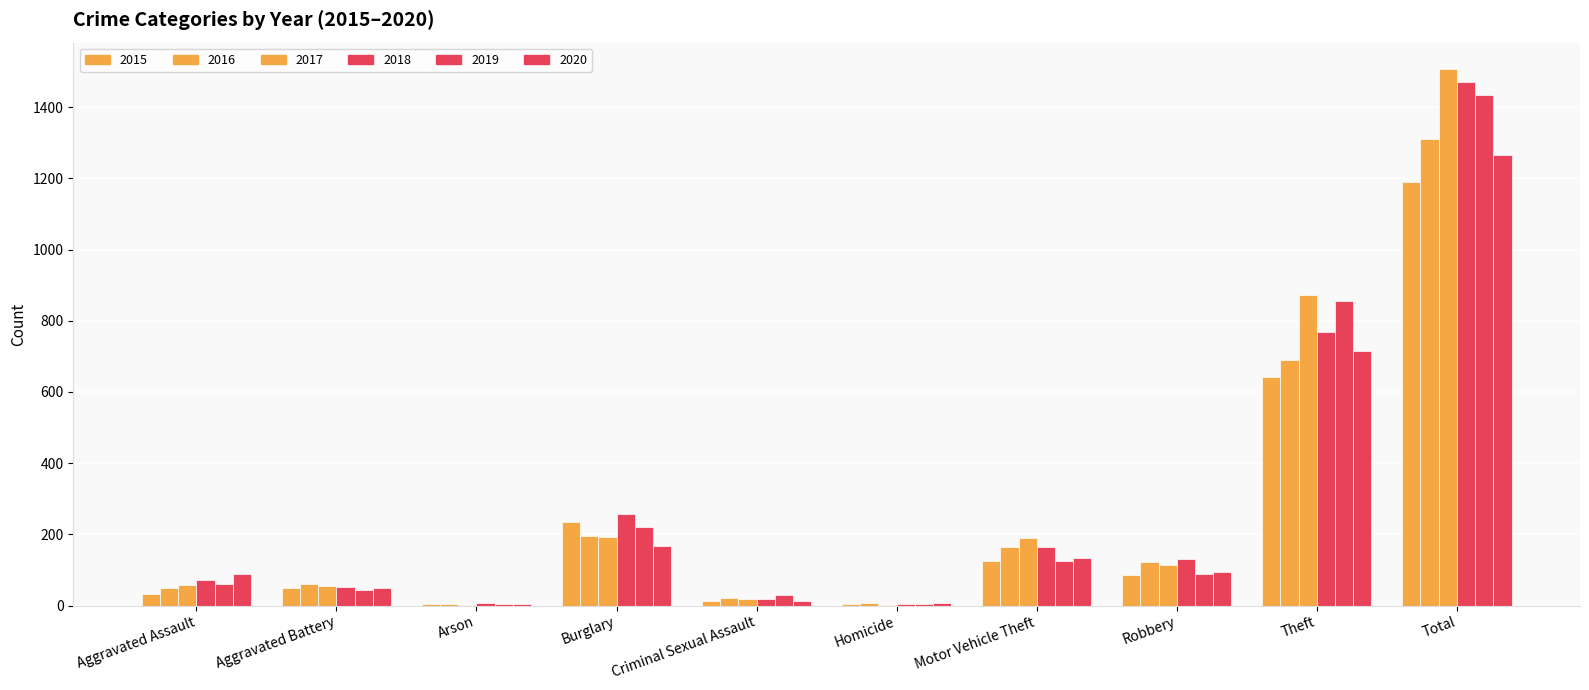

Are the bars horizontal?

No